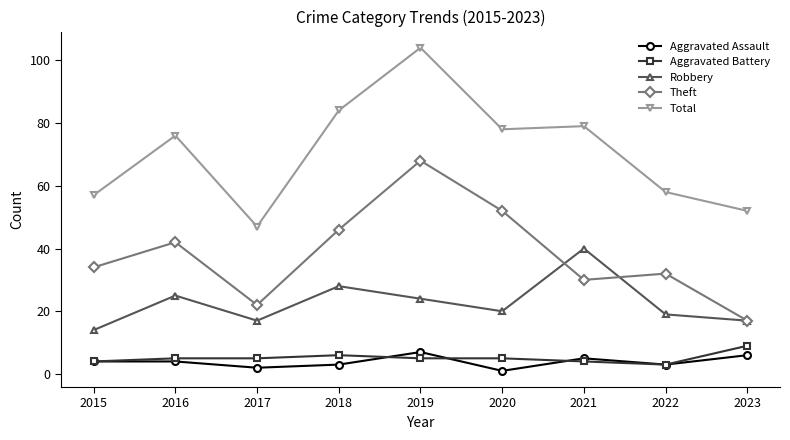

How many categories are shown in the chart?

9